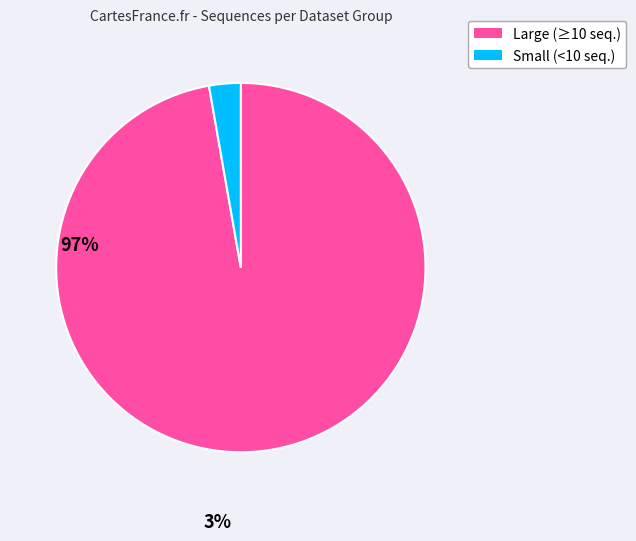

Which category has the smallest portion of the pie?

Small (<10 seq.)